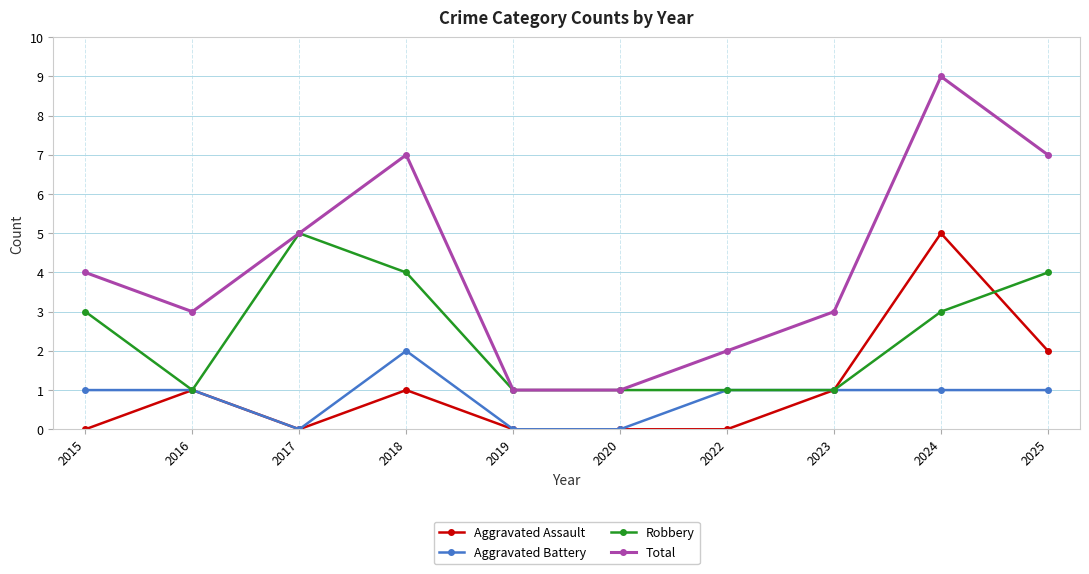

Which series has the largest total across all categories?

Total